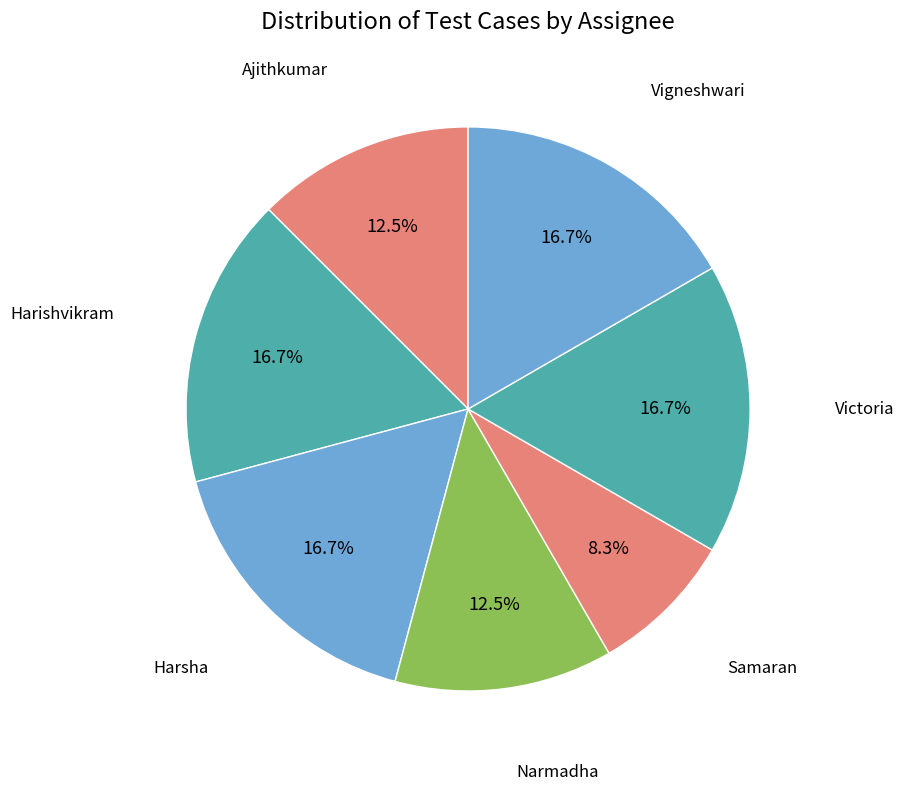

How many slices are in this pie chart?

7